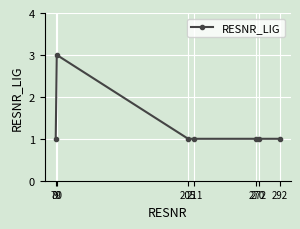

Reading right to left, transcribe all the data shown in this chart.

1	1	1	1	1	3	1